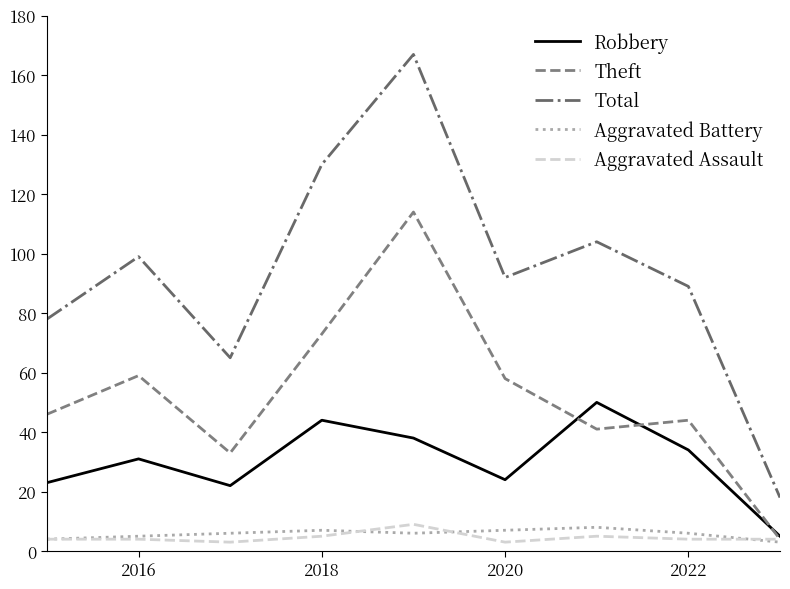

True or false: Total and Robbery cross at least once.

False